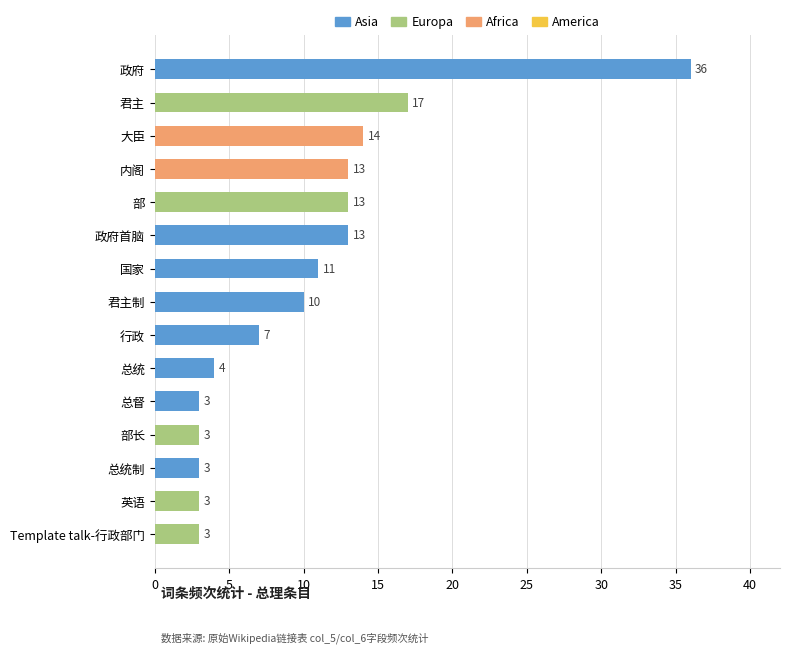

What is the difference between the second highest and minimum values?

14